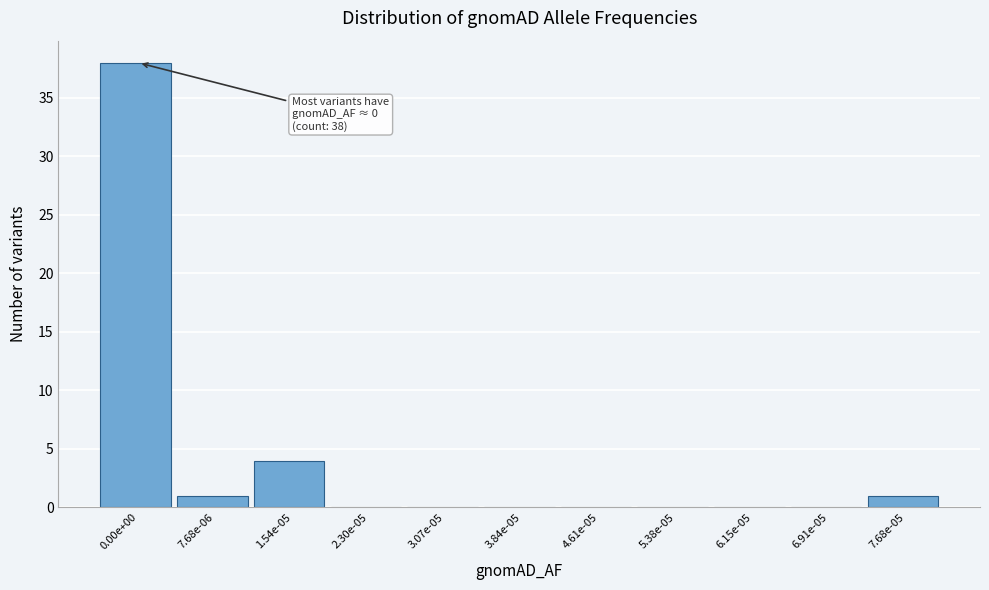

Reading left to right, list all the values displayed in this chart.

0.00e+00=38	7.68e-06=1	1.54e-05=4	2.30e-05=0	3.07e-05=0	3.84e-05=0	4.61e-05=0	5.38e-05=0	6.15e-05=0	6.91e-05=0	7.68e-05=1